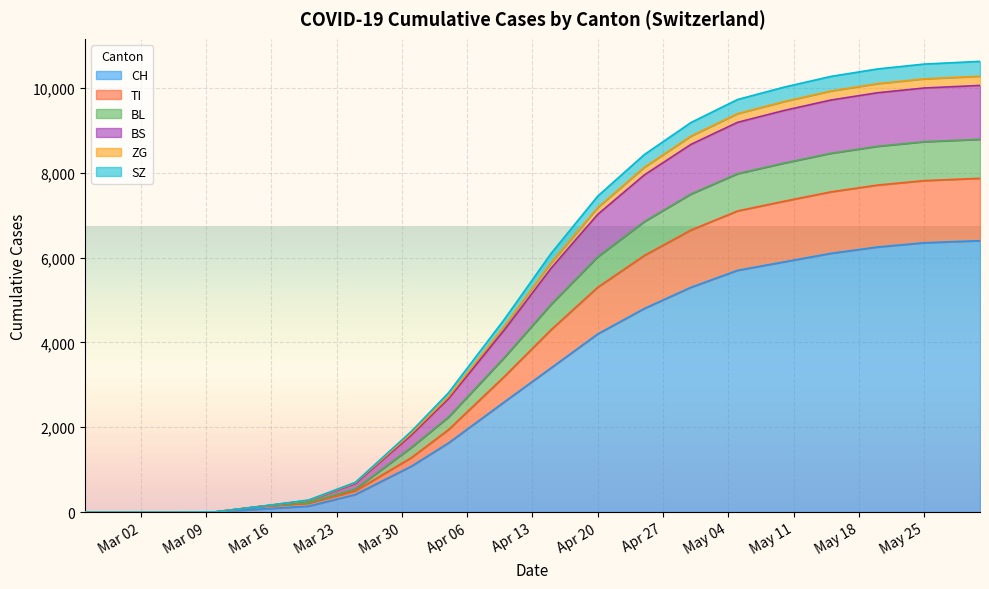

Is it true that TI equals 0 at 2020-02-29?

True